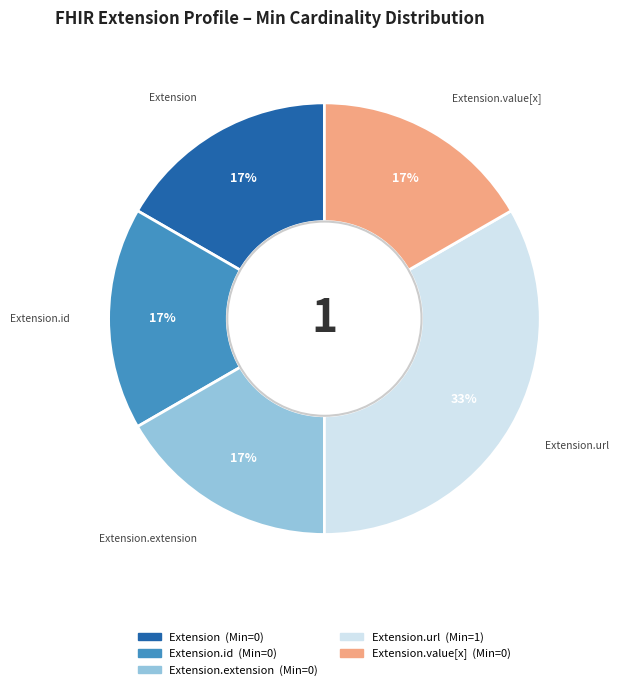

To the nearest percent, what is the average slice percentage?

20%